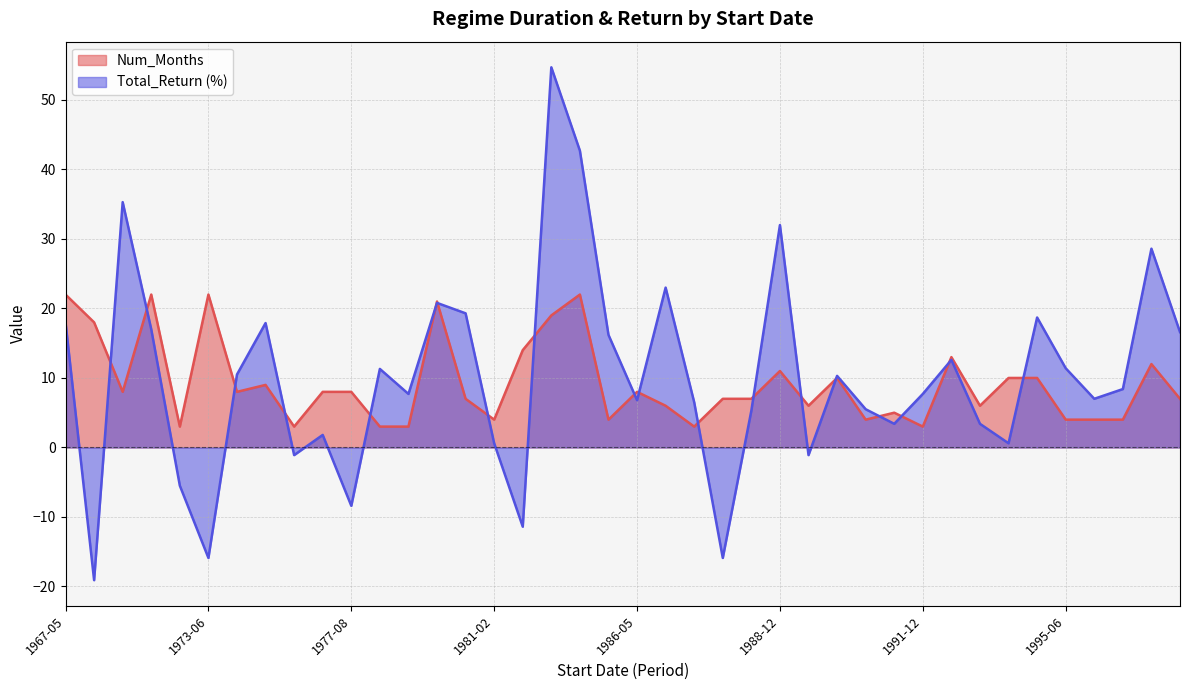

At which label does Total_Return_pct first exceed 8?

1967-05